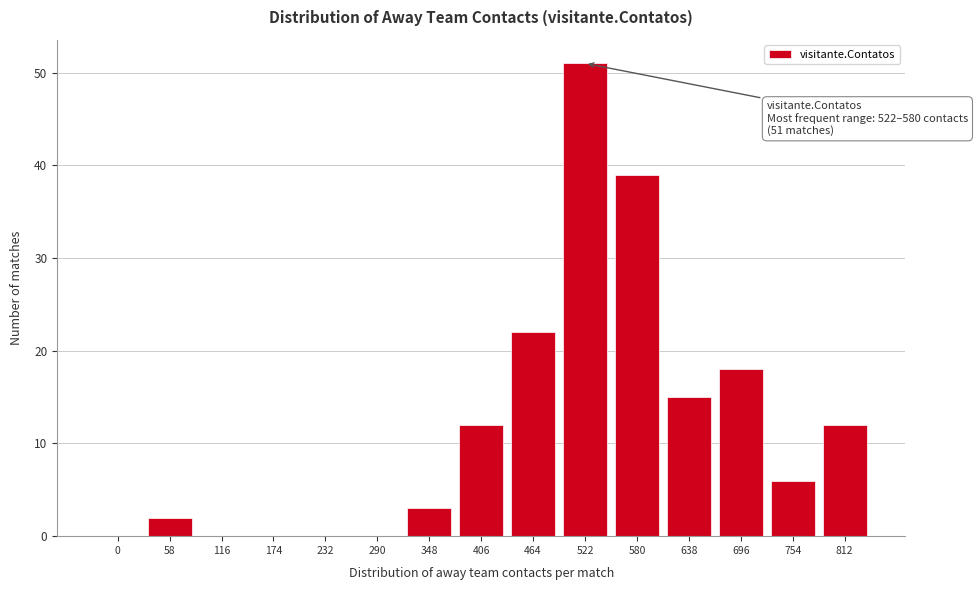

Reading right to left, what are all the values shown in this chart?

812=12	754=6	696=18	638=15	580=39	522=51	464=22	406=12	348=3	290=0	232=0	174=0	116=0	58=2	0=0